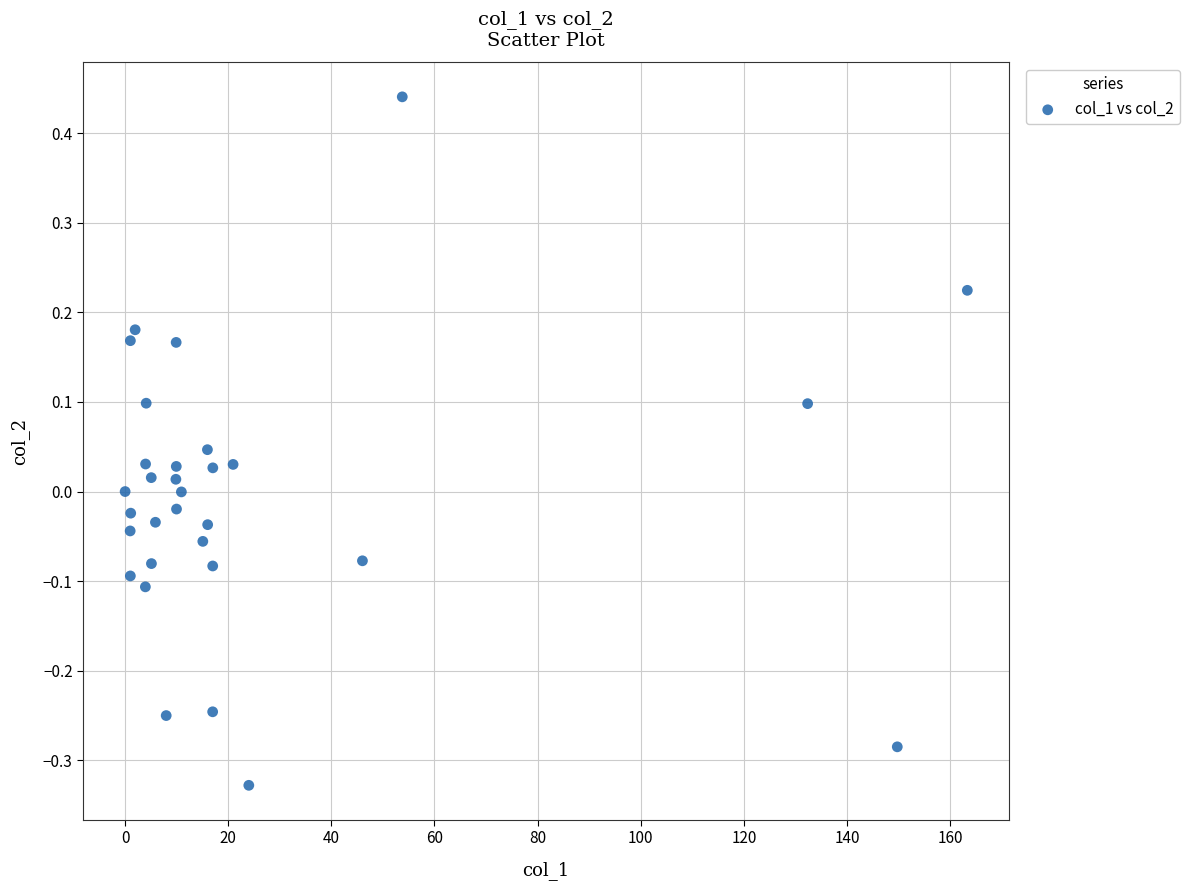

What is the range of Y values (max minus min)?

0.8